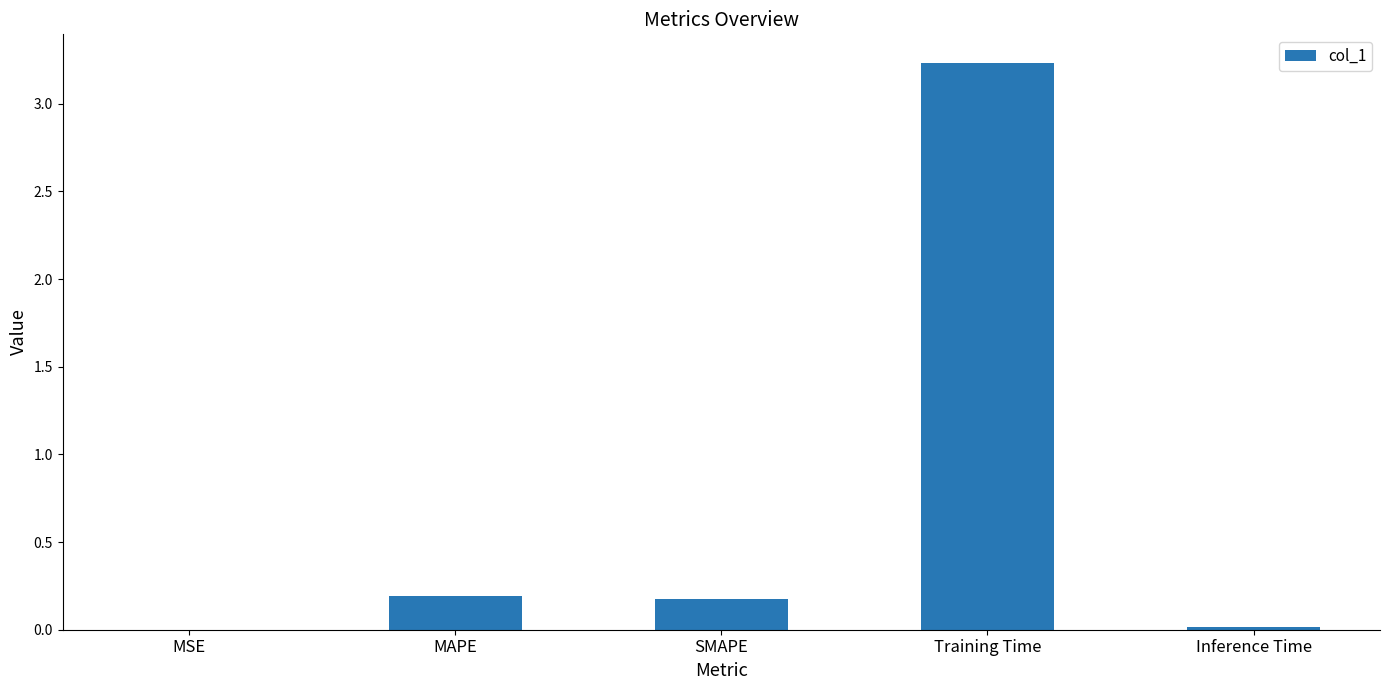

What is the sum of all values?

3.6